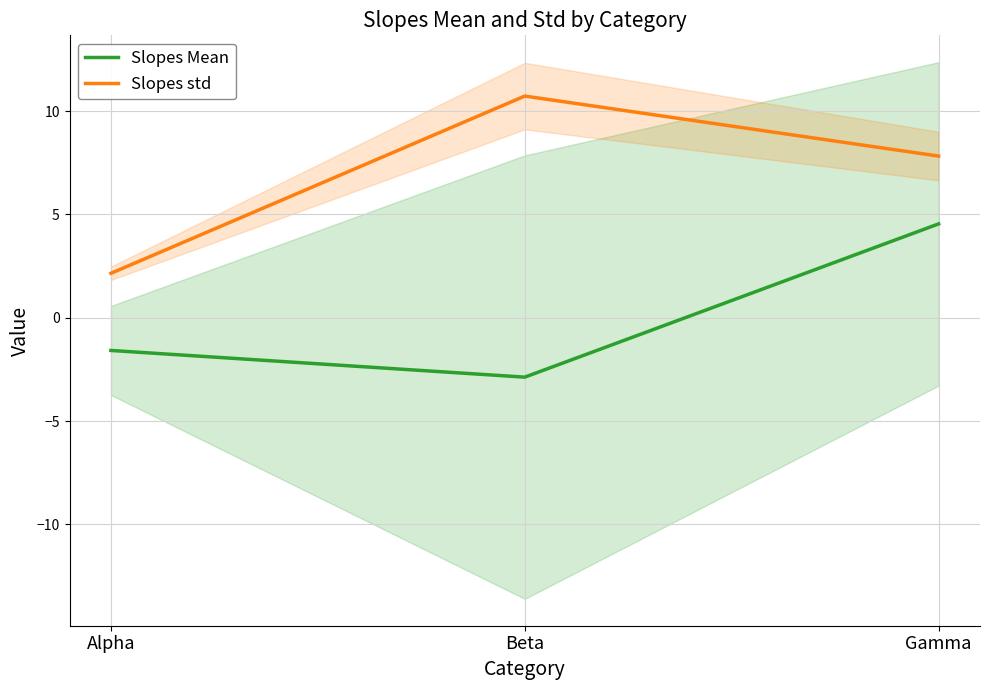

Rank the categories by Slopes Mean value from highest to lowest.

Gamma, Alpha, Beta